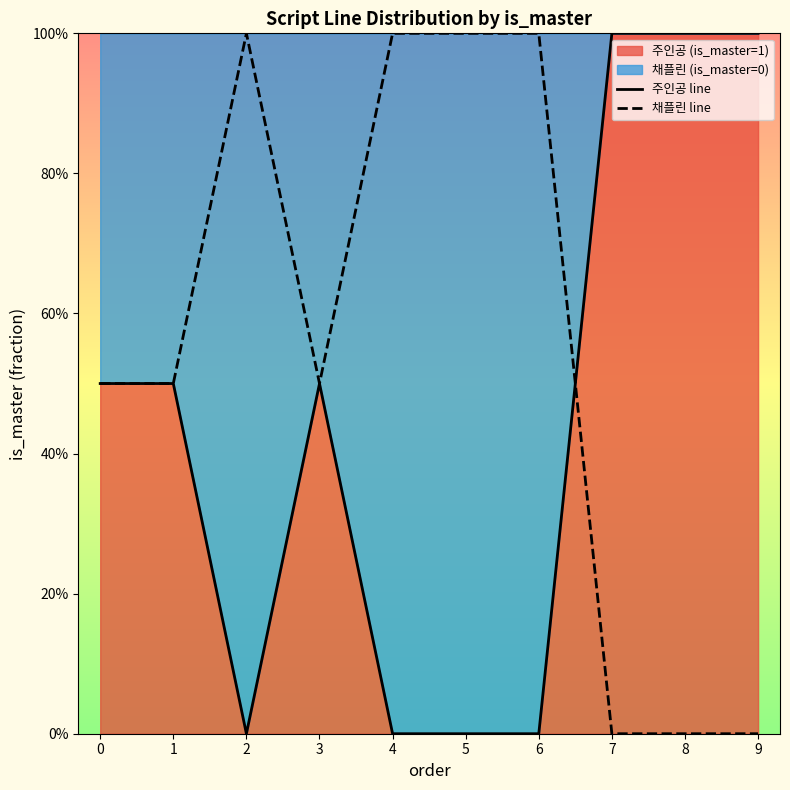

Reading right to left, transcribe all the data shown in this chart.

주인공 line: 1.0	1.0	1.0	0.0	0.0	0.0	0.5	0.0	0.5	0.5
채플린 line: 0.0	0.0	0.0	1.0	1.0	1.0	0.5	1.0	0.5	0.5